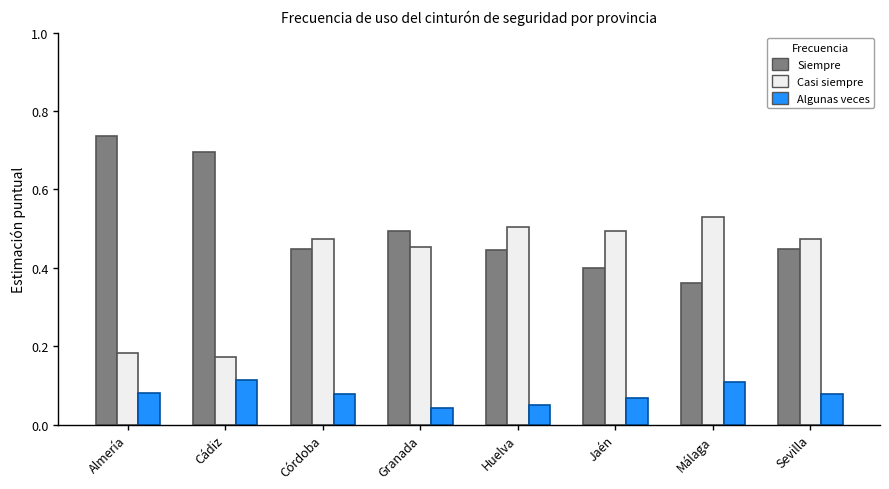

At Almería, list the series in order from smallest to largest.

Algunas veces, Casi siempre, Siempre